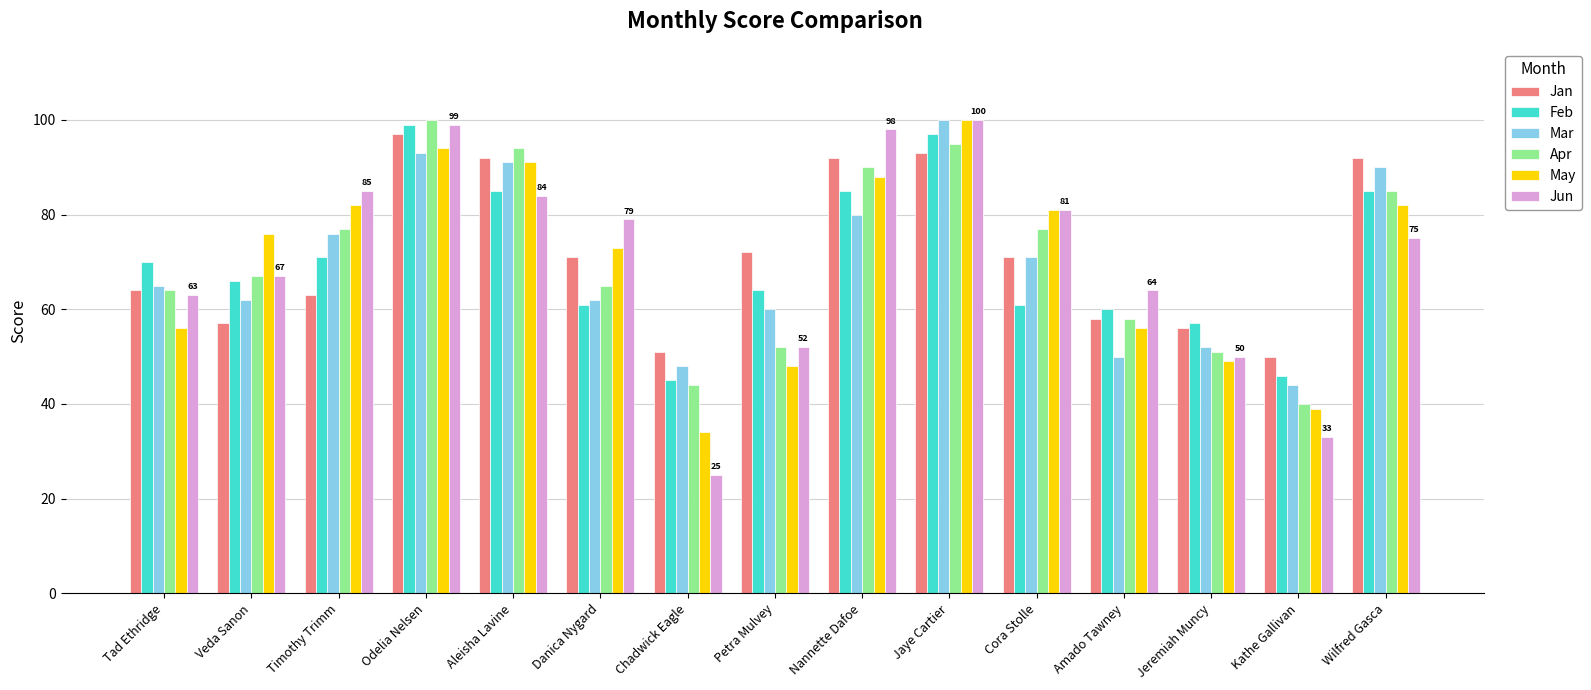

Reading left to right, what are all the values shown in this chart?

Jan: 64	57	63	97	92	71	51	72	92	93	71	58	56	50	92
Feb: 70	66	71	99	85	61	45	64	85	97	61	60	57	46	85
Mar: 65	62	76	93	91	62	48	60	80	100	71	50	52	44	90
Apr: 64	67	77	100	94	65	44	52	90	95	77	58	51	40	85
May: 56	76	82	94	91	73	34	48	88	100	81	56	49	39	82
Jun: 63	67	85	99	84	79	25	52	98	100	81	64	50	33	75